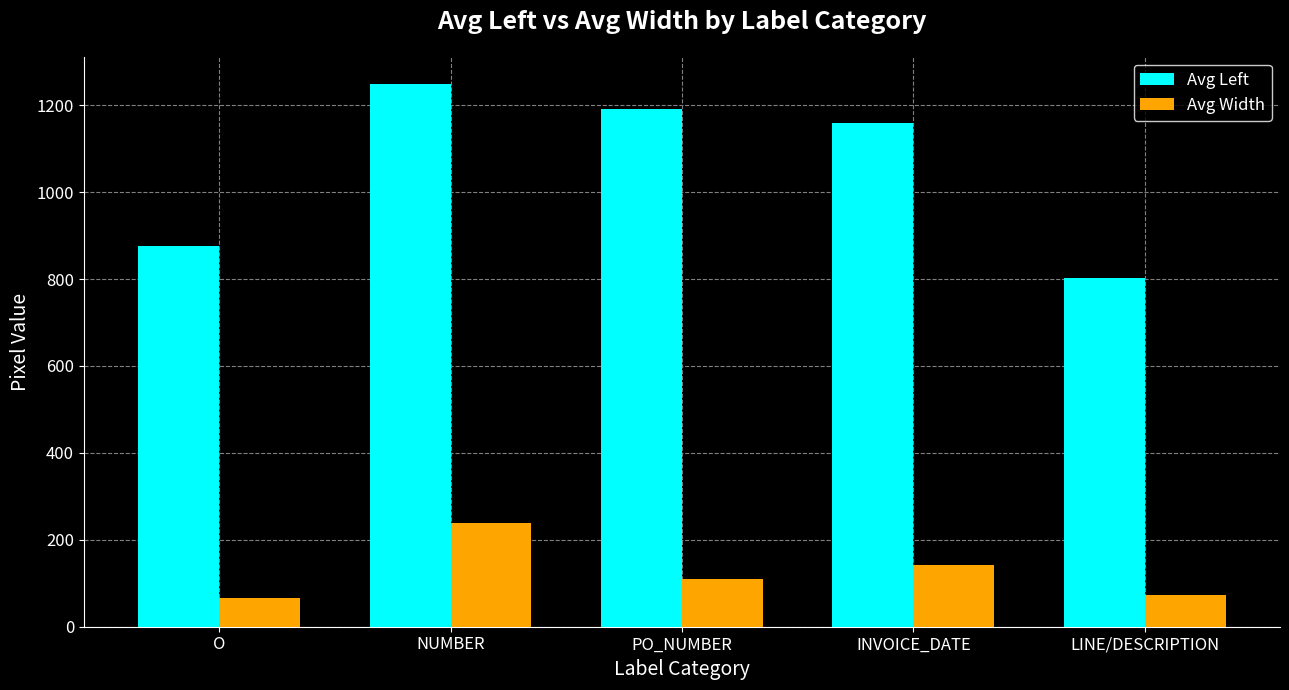

At how many categories does at least one series exceed 894?

3